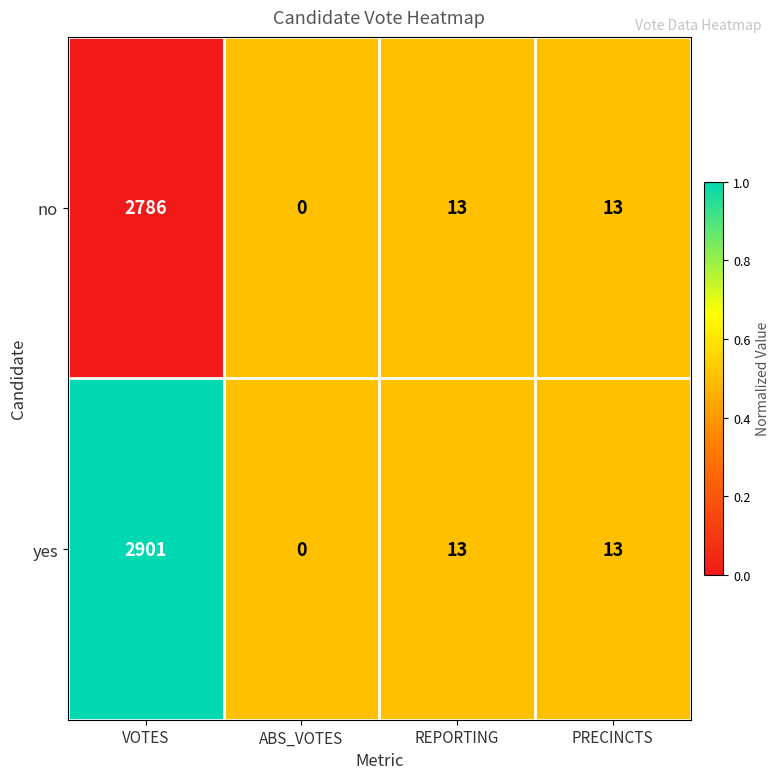

How many categories are shown in the chart?

4